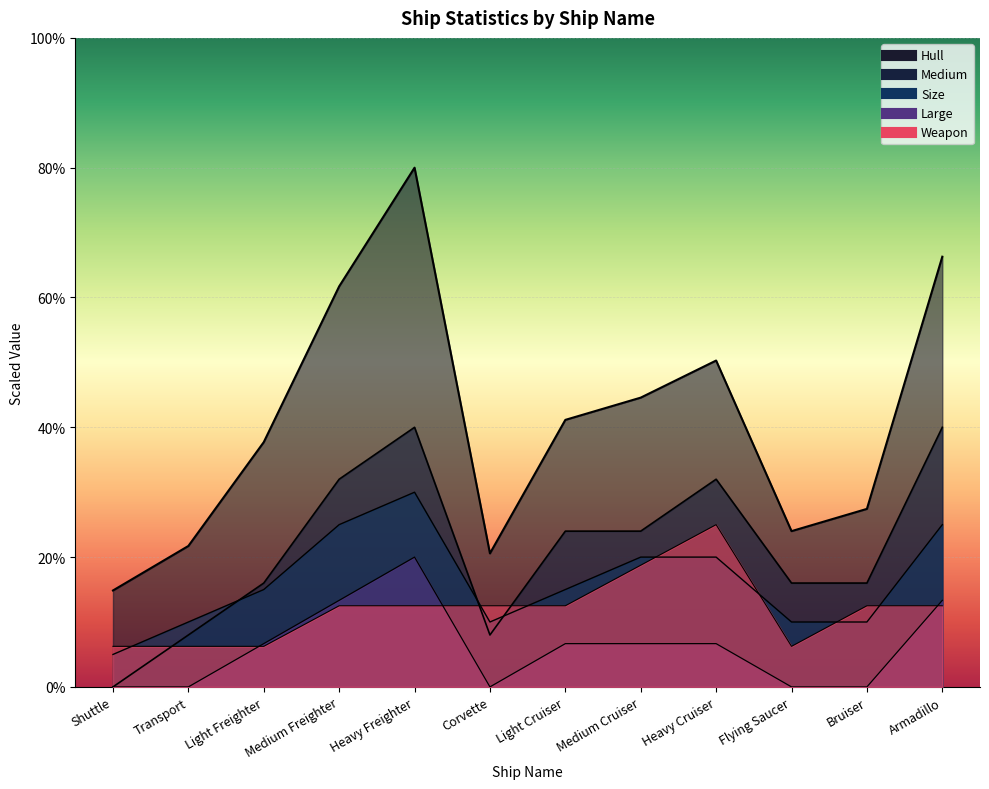

How many values in the Size series exceed 15?

5